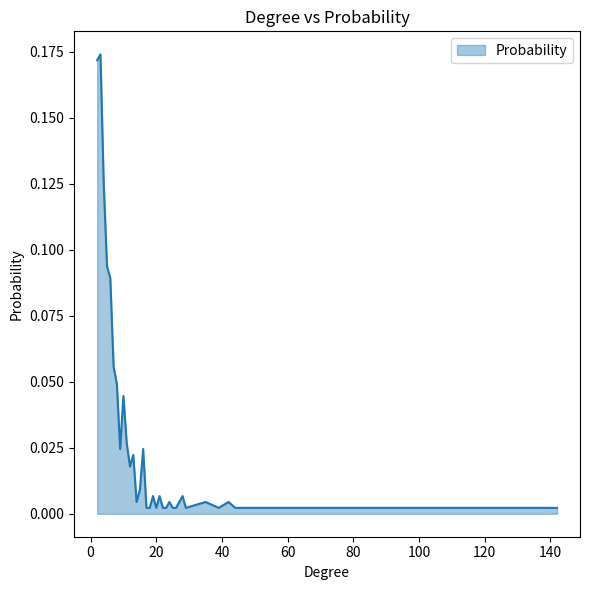

At which label is the value closest to 0?

17